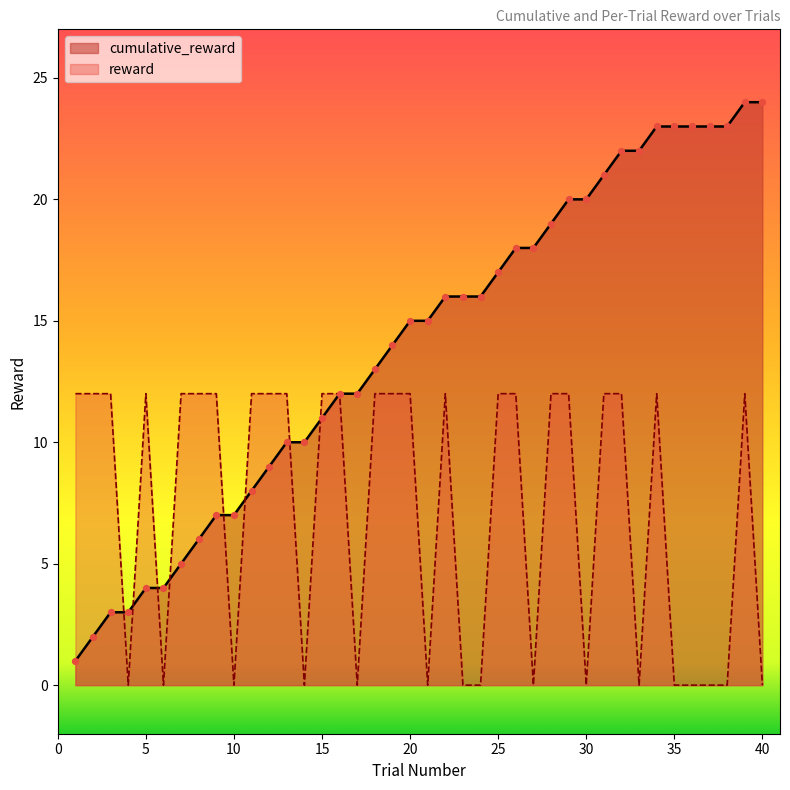

Which series contains the highest Y value?

cumulative_reward